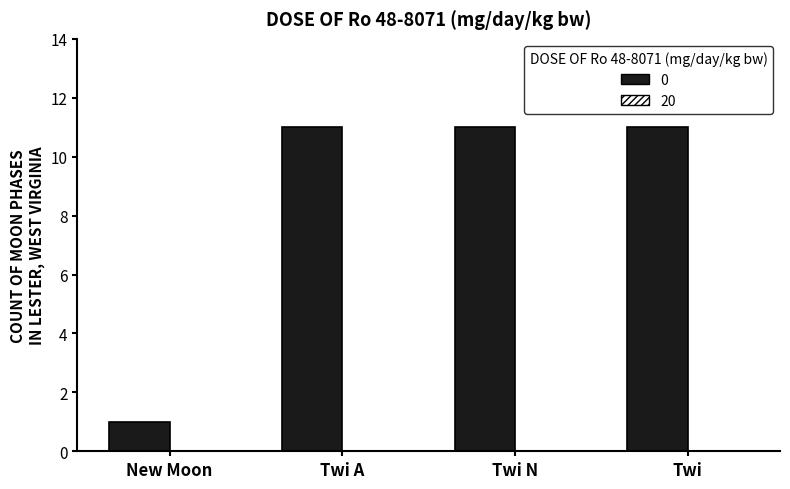

The value at Twi A is 11. True or false?

True